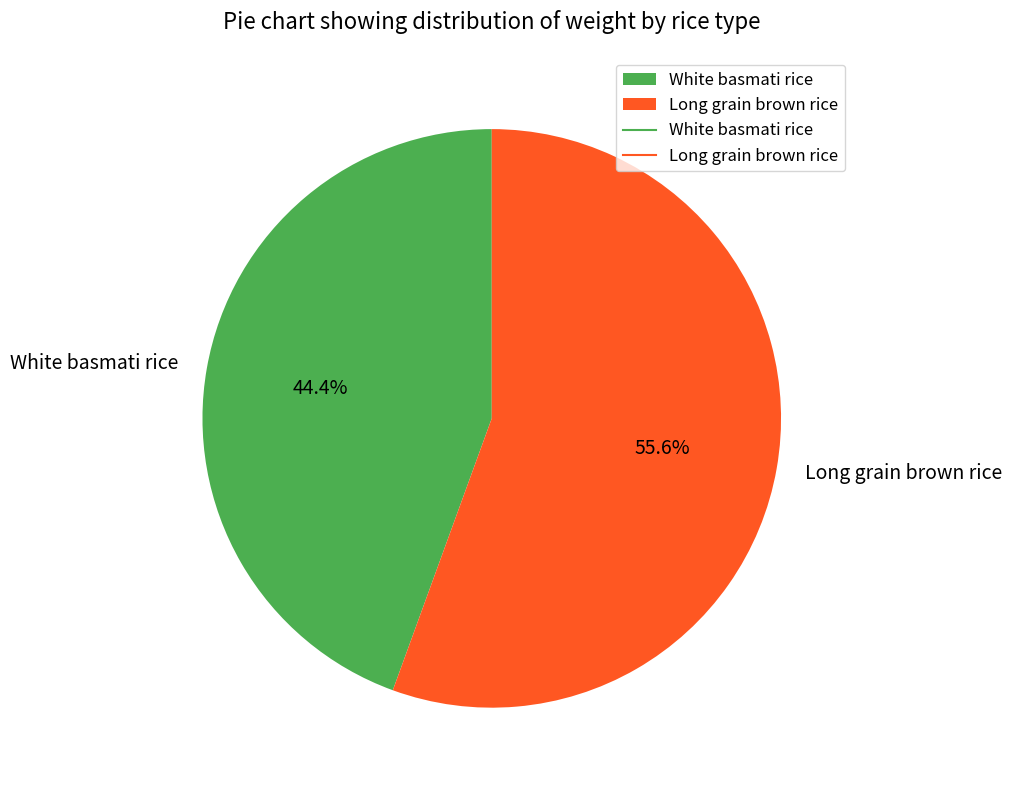

Do Long grain brown rice and White basmati rice together represent more than half of the pie?

Yes